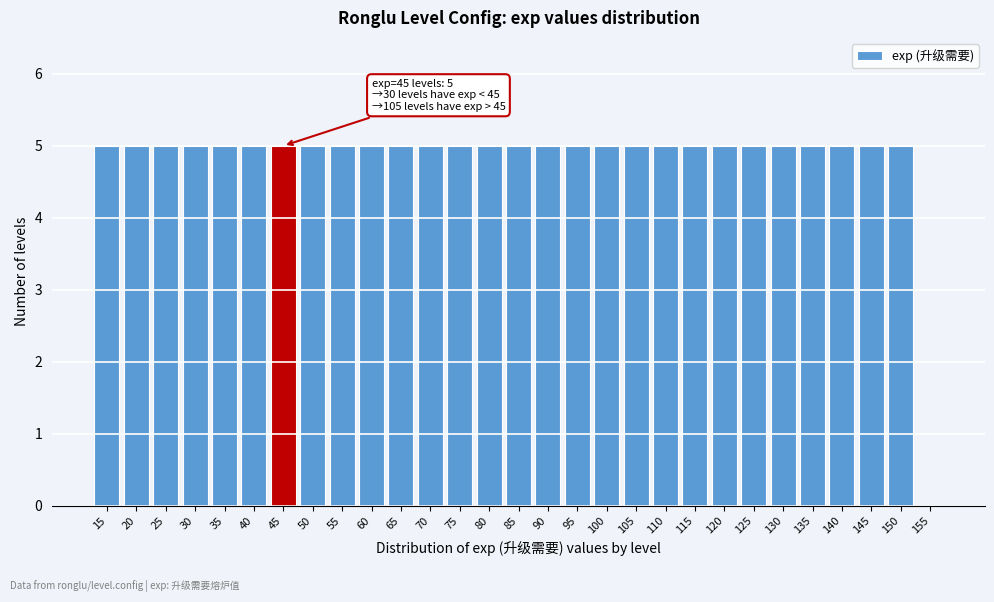

Reading left to right, extract all data points from this chart.

15=5	20=5	25=5	30=5	35=5	40=5	45=5	50=5	55=5	60=5	65=5	70=5	75=5	80=5	85=5	90=5	95=5	100=5	105=5	110=5	115=5	120=5	125=5	130=5	135=5	140=5	145=5	150=5	155=0